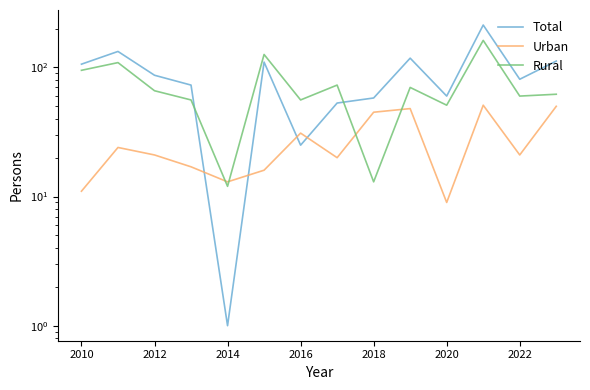

How many lines are shown in the chart?

3